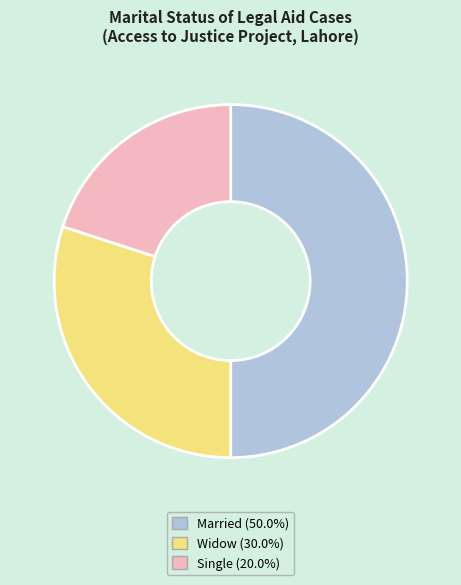

Is the sum of Widow and Married greater than half?

Yes